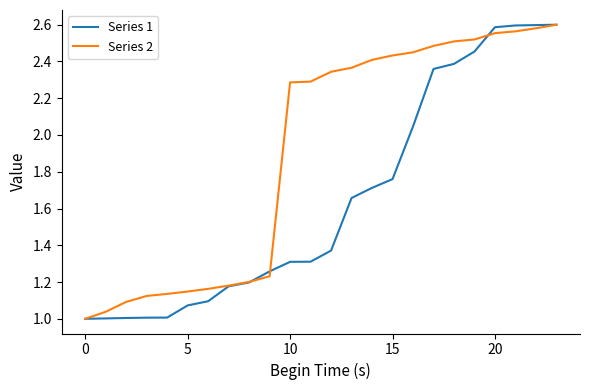

Which series has the largest total across all categories?

Series 2